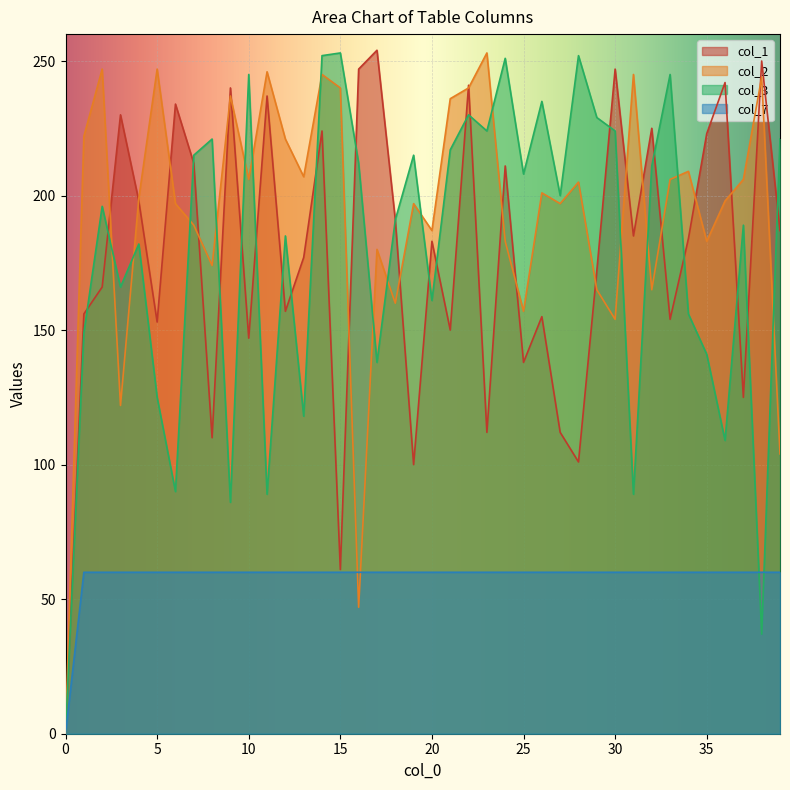

The value of col_1 at 1 is 249. True or false?

False